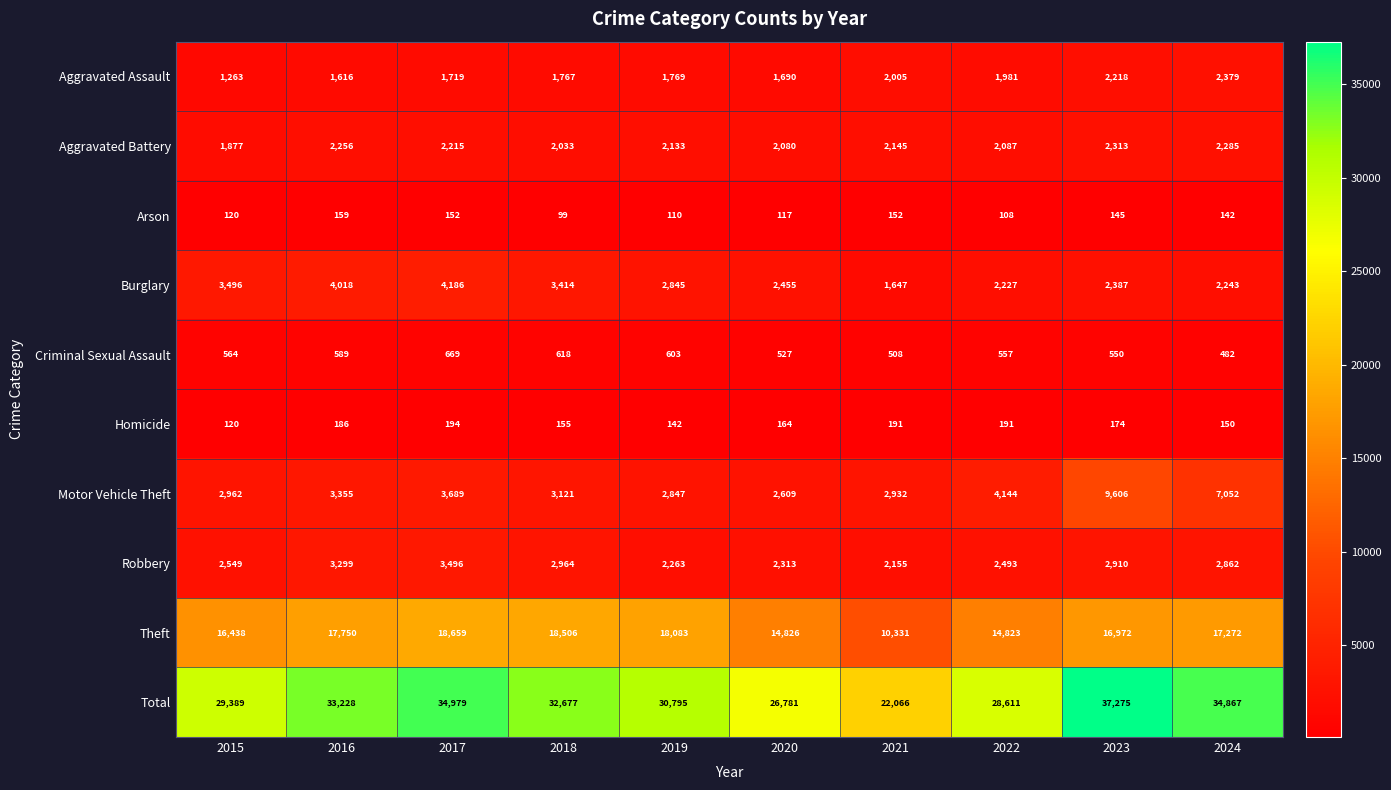

Rank the series by their maximum value, from highest to lowest.

Total, Theft, Motor Vehicle Theft, Burglary, Robbery, Aggravated Assault, Aggravated Battery, Criminal Sexual Assault, Homicide, Arson